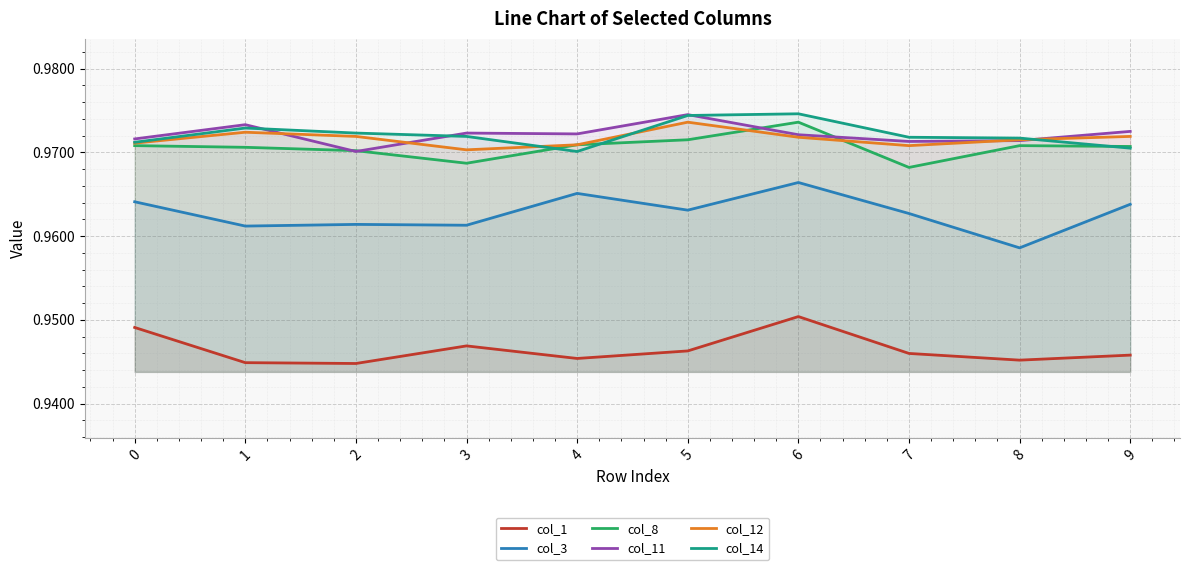

Which series has the largest range (max minus min)?

col_3